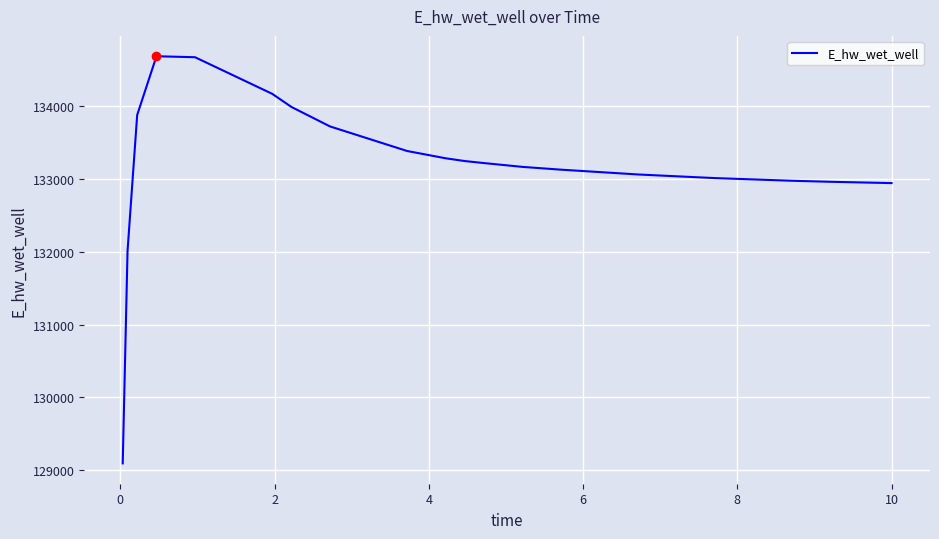

What is the smallest value displayed?

129093.3